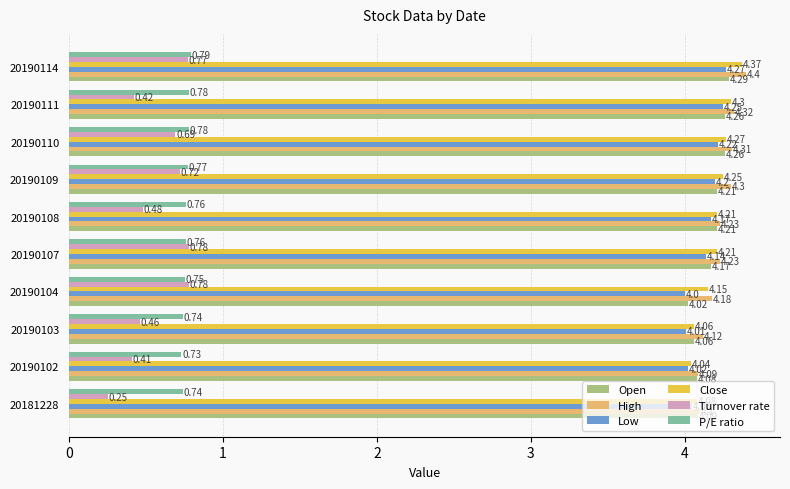

What is the sum of all Low values?

41.3